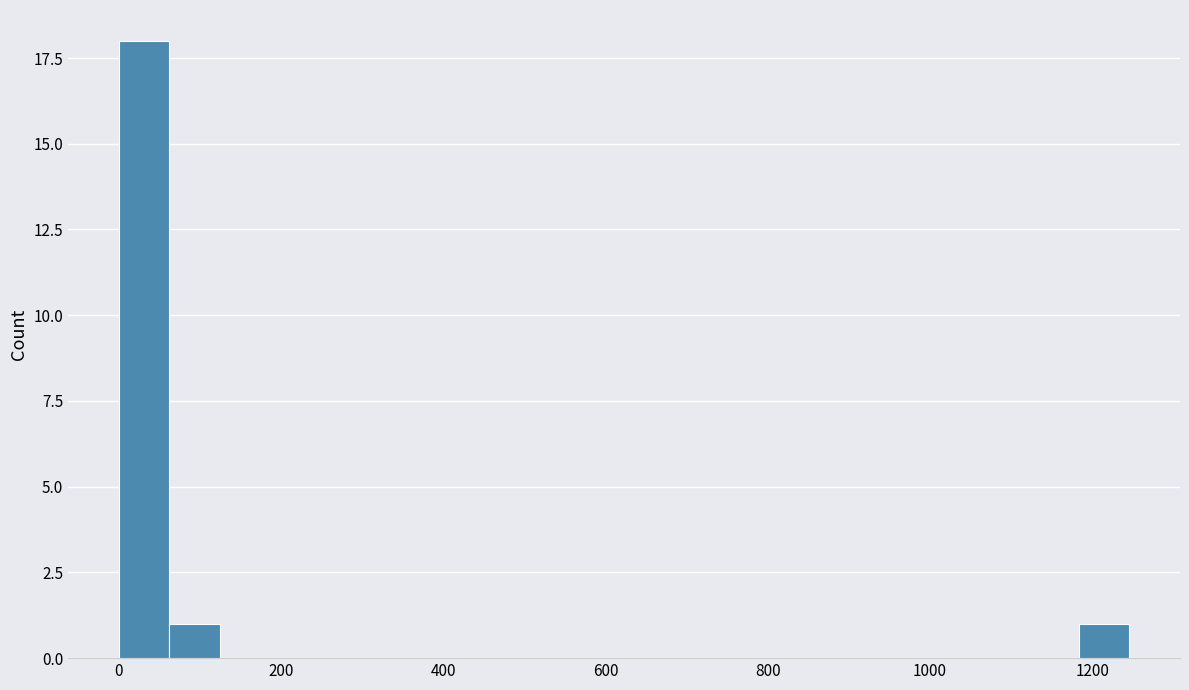

Read against the x-axis, roughly where is the centre of the tallest bar?

40